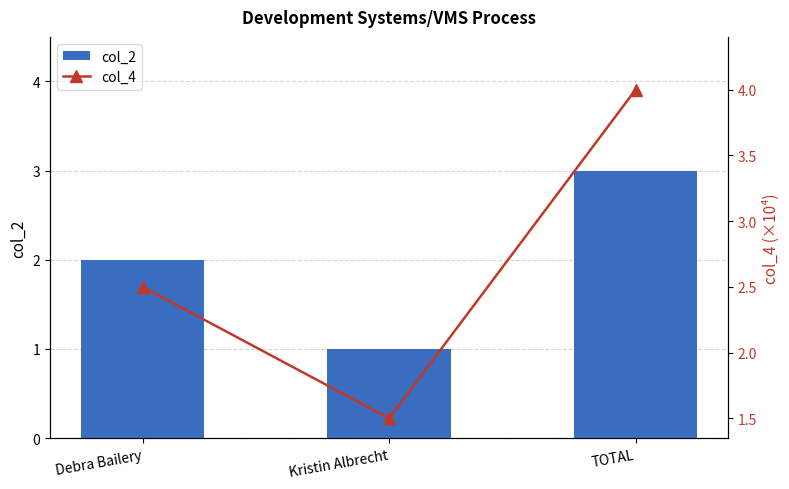

List the series in order of their overall mean, lowest first.

col_2, col_4